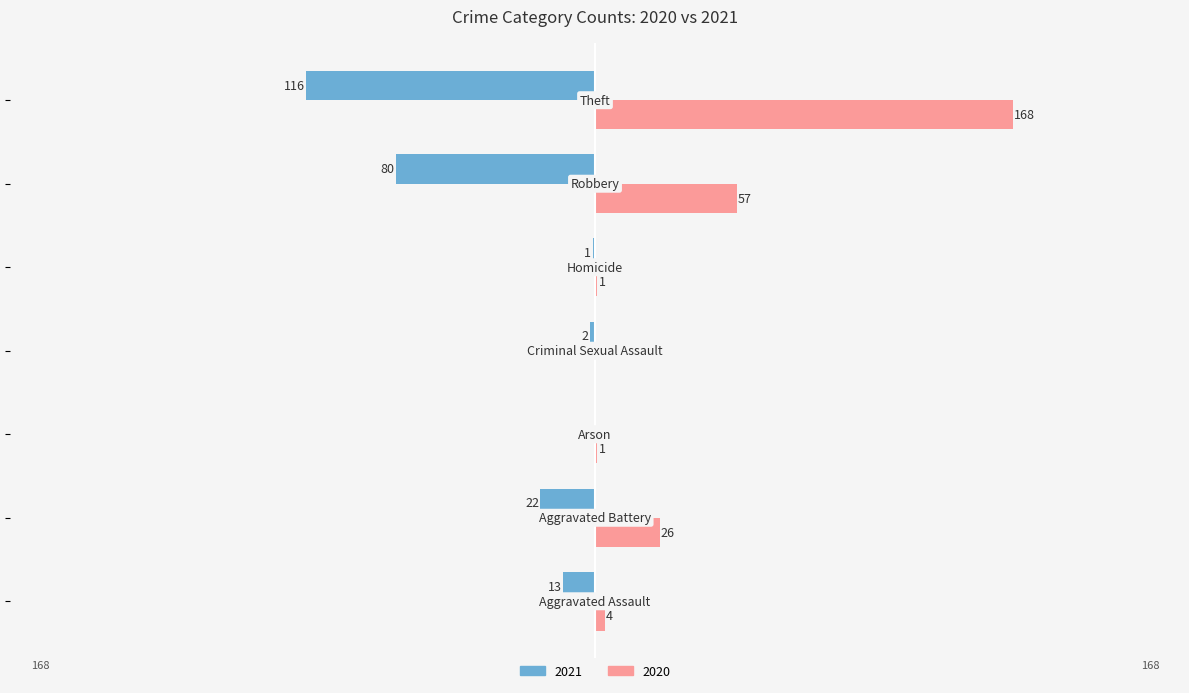

What is the sum of all 2020 values?

257